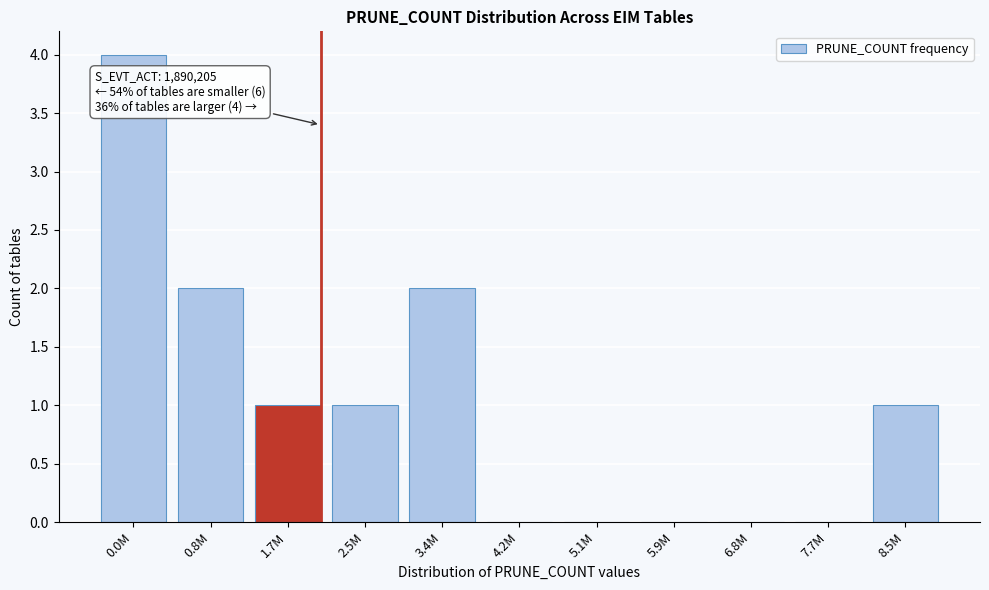

What is the sum of all values?

11